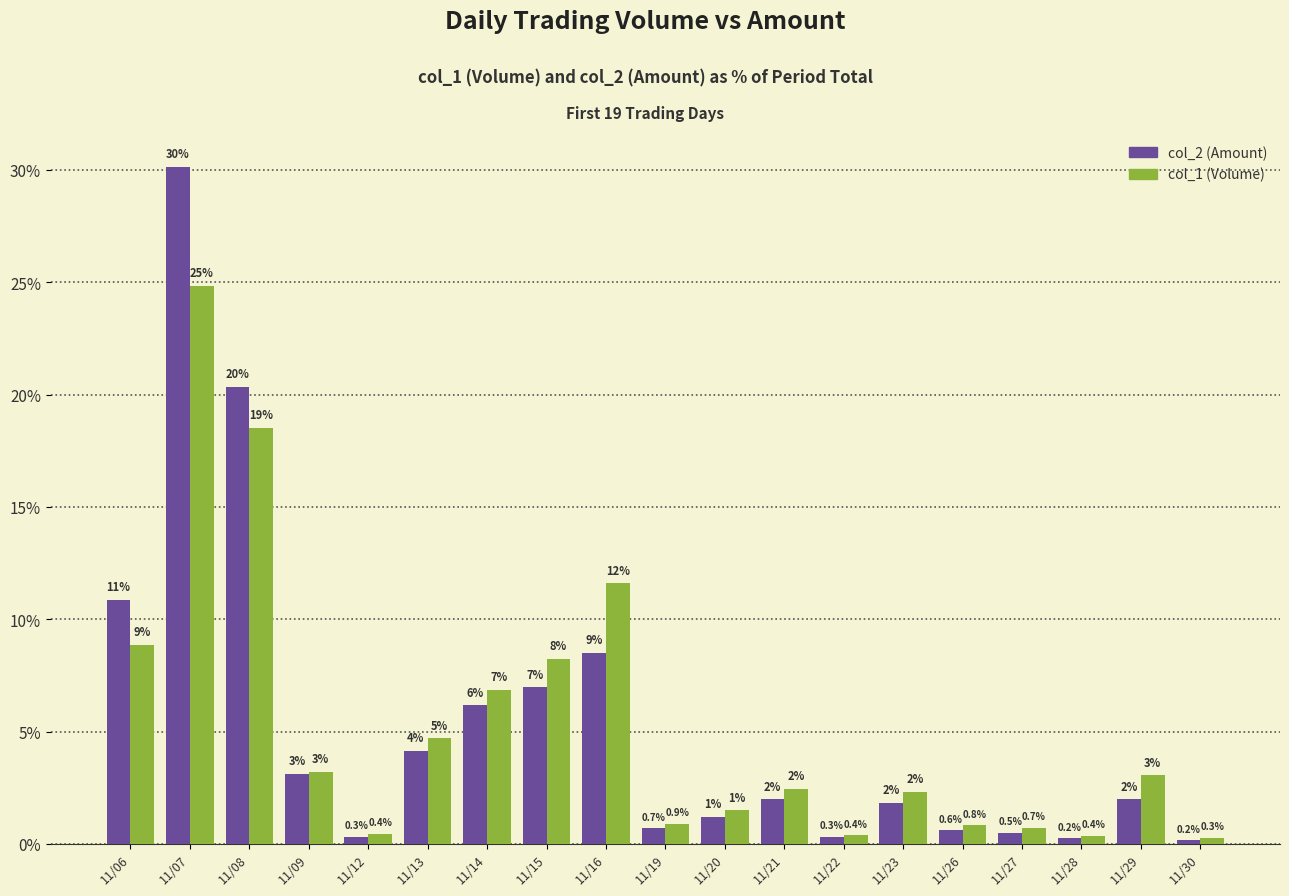

How many categories are shown in the chart?

19